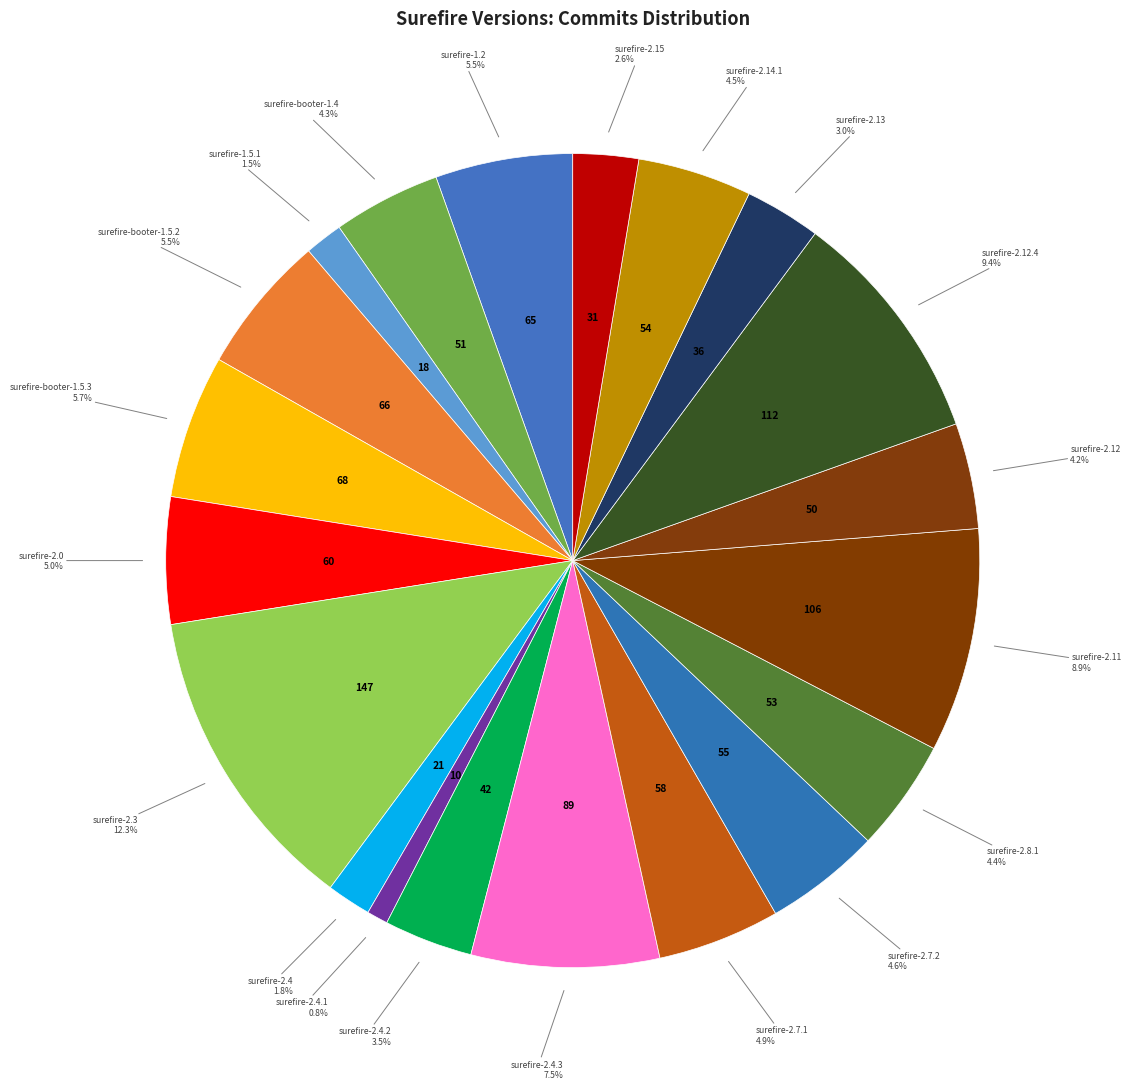

How many segments does this pie chart have?

20